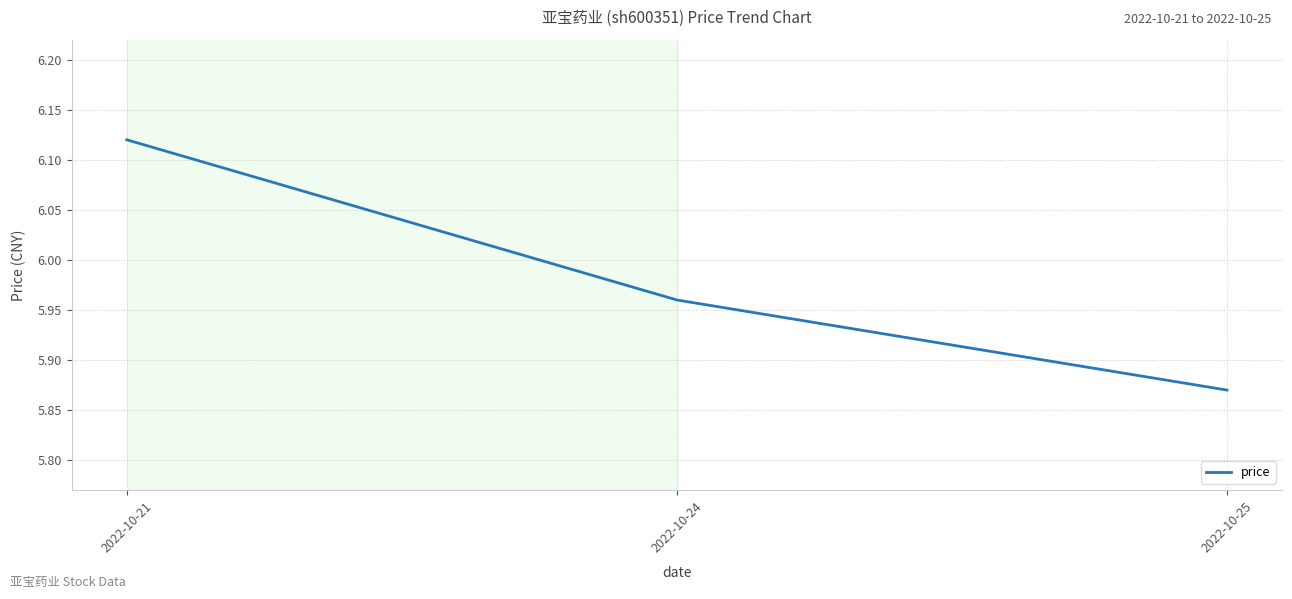

What is the ratio of the value at 2022-10-24 to the value at 2022-10-21?

1.0